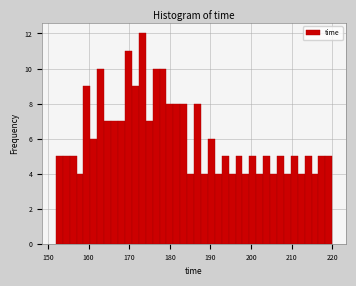

Read against the x-axis, roughly where is the centre of the tallest bar?

173